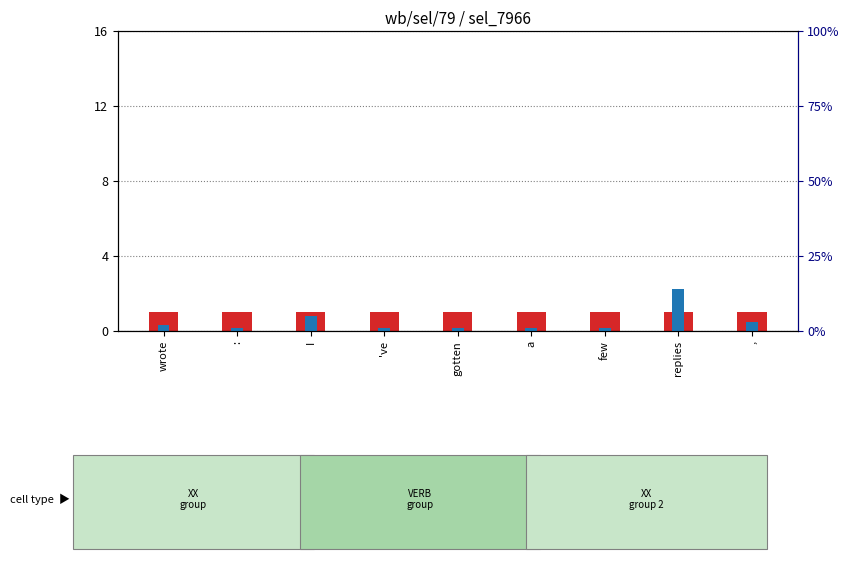

Count the number of data series in this chart.

2